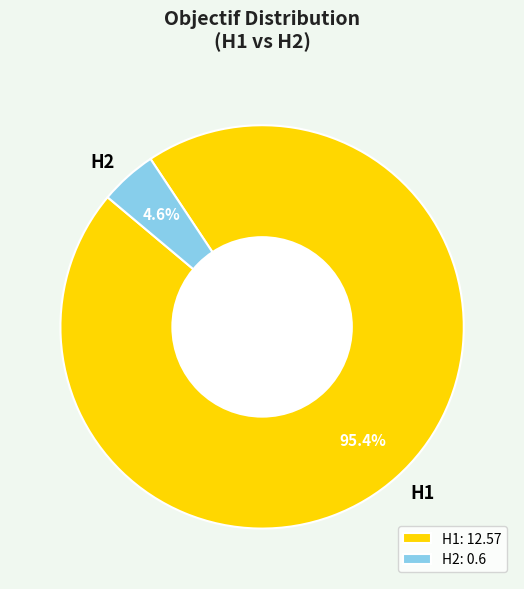

Rank the categories by value from highest to lowest.

H1, H2